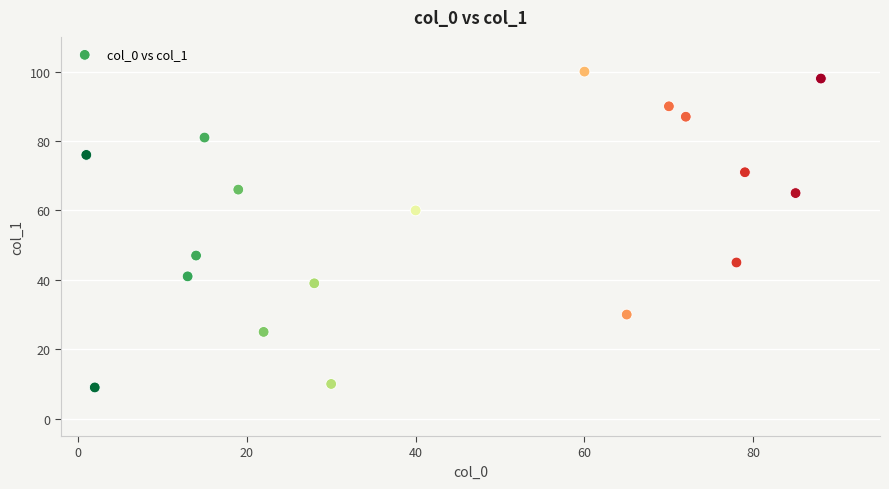

What is the range of X values (max minus min)?

87